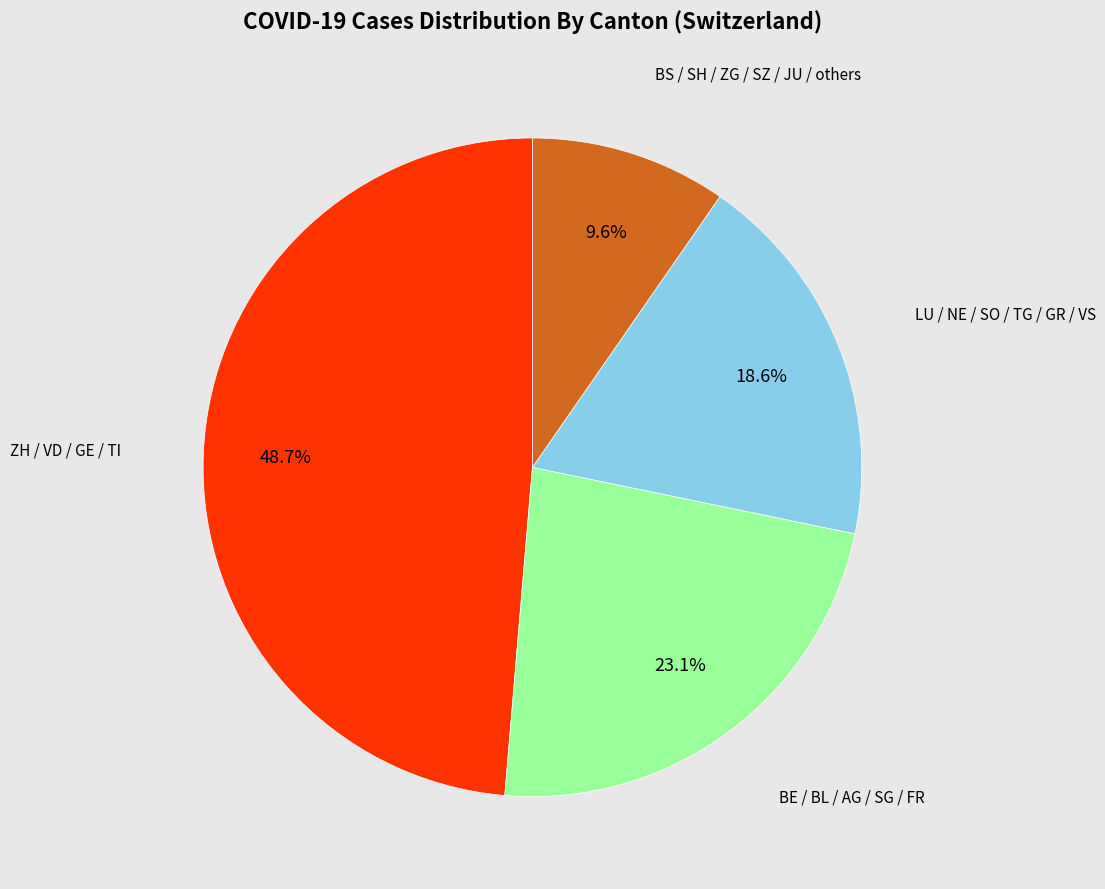

Does any single category account for the majority?

No